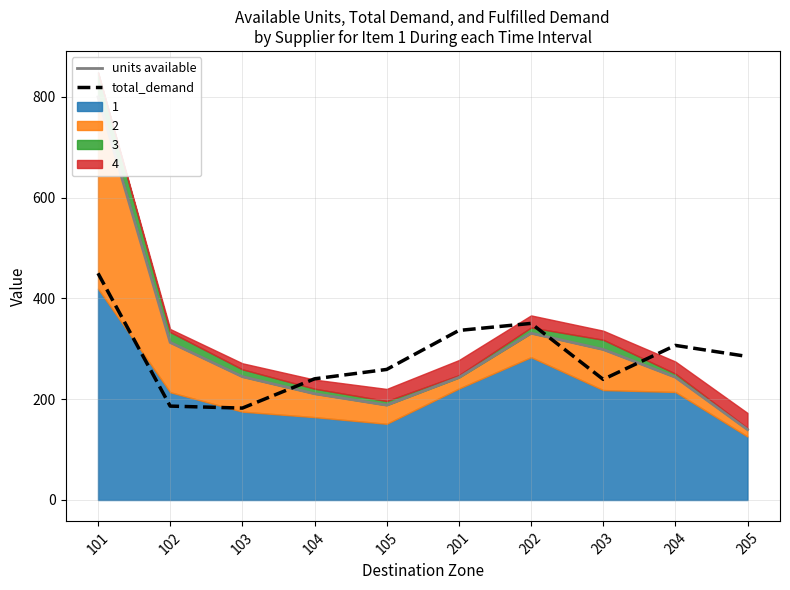

Where is the first local minimum for total_demand?

103